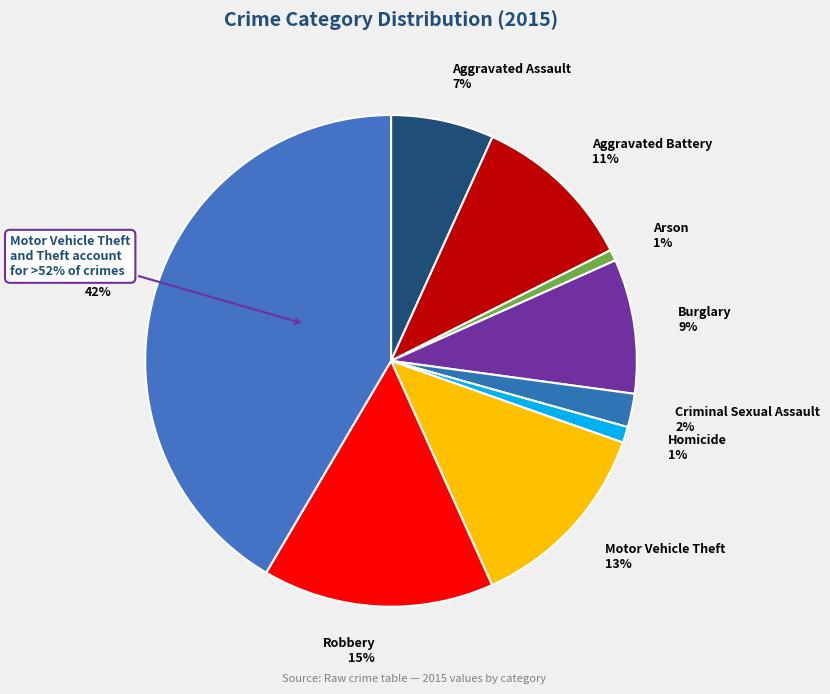

Is the sum of Motor Vehicle Theft and Burglary greater than half?

No